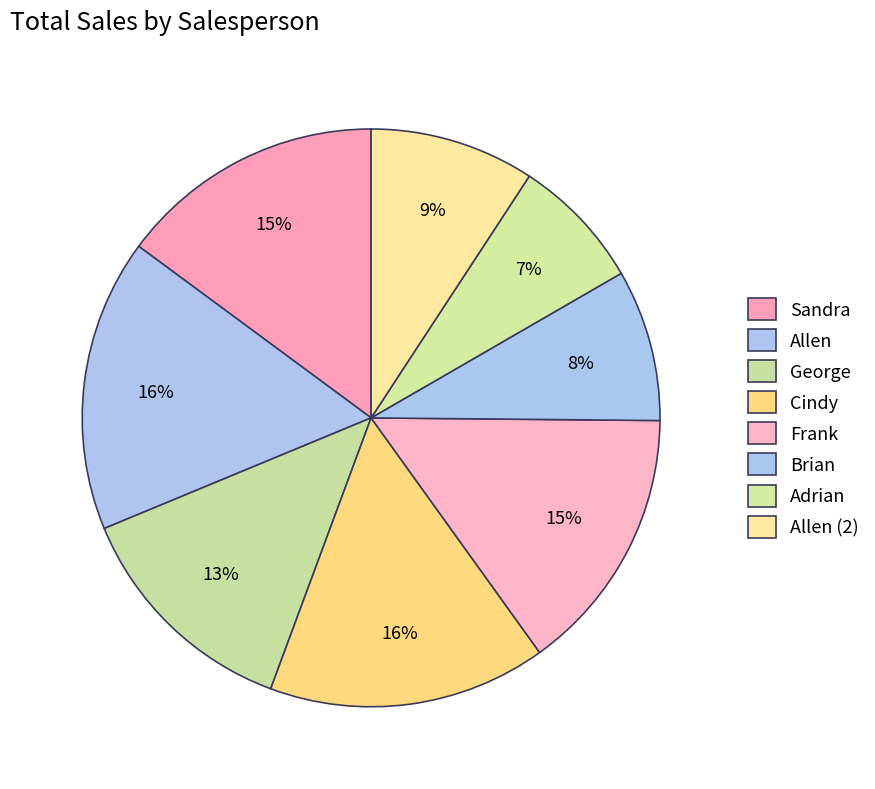

To the nearest percent, what portion does George represent?

13%